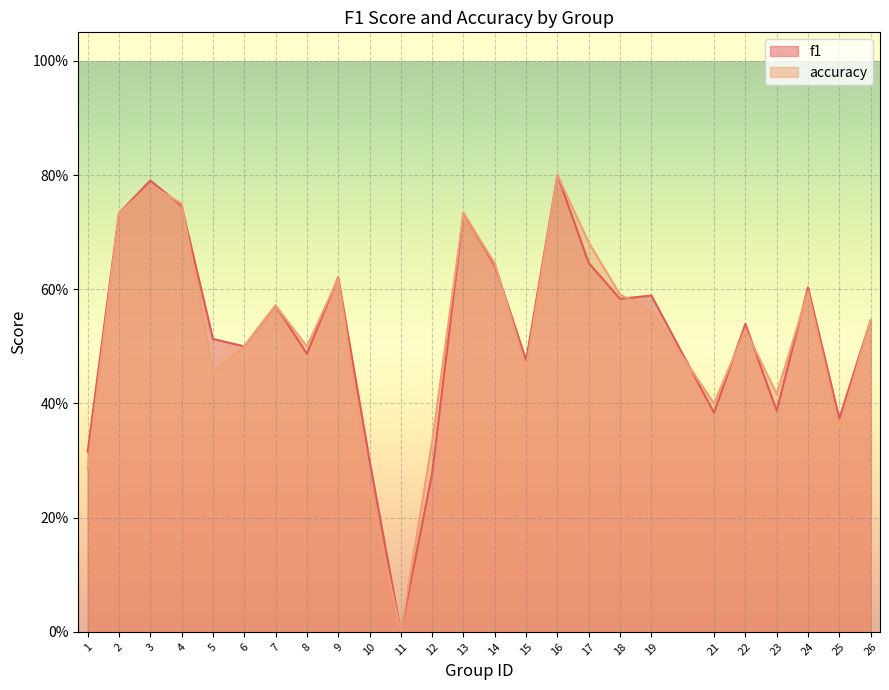

Which category has the highest value in the f1 series?

16